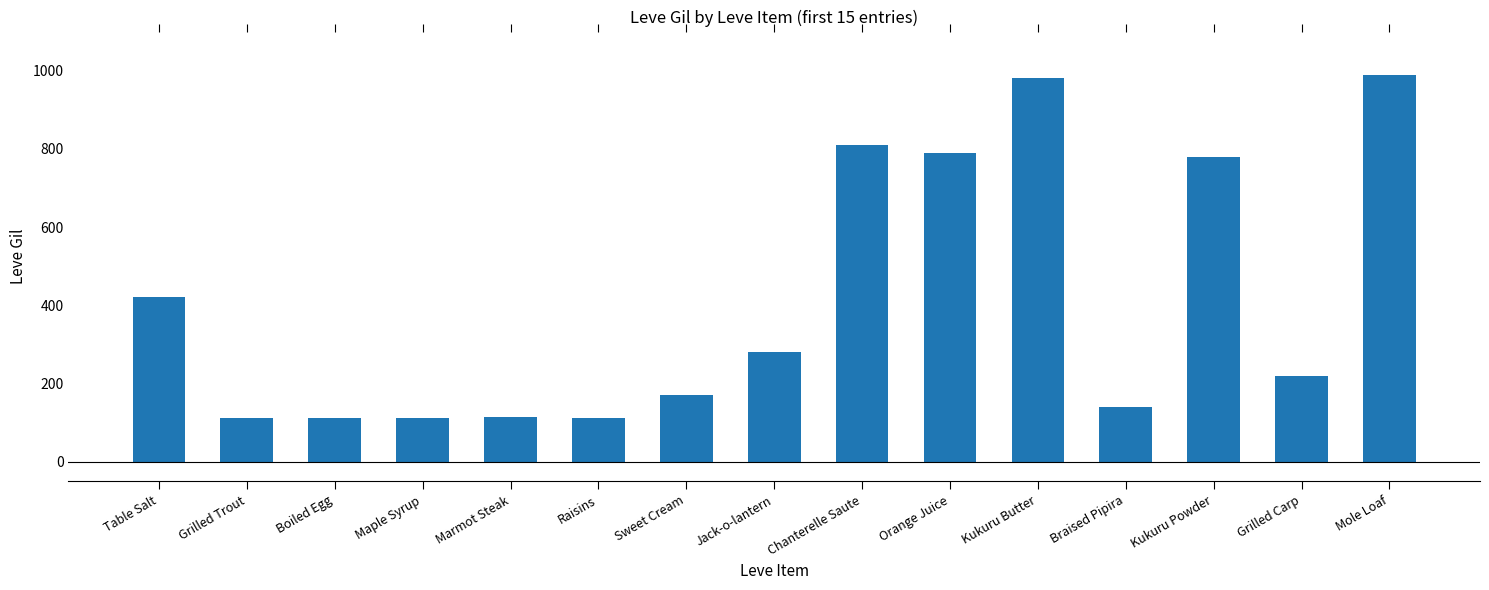

What is the change in value from Jack-o-lantern to Braised Pipira?

-140